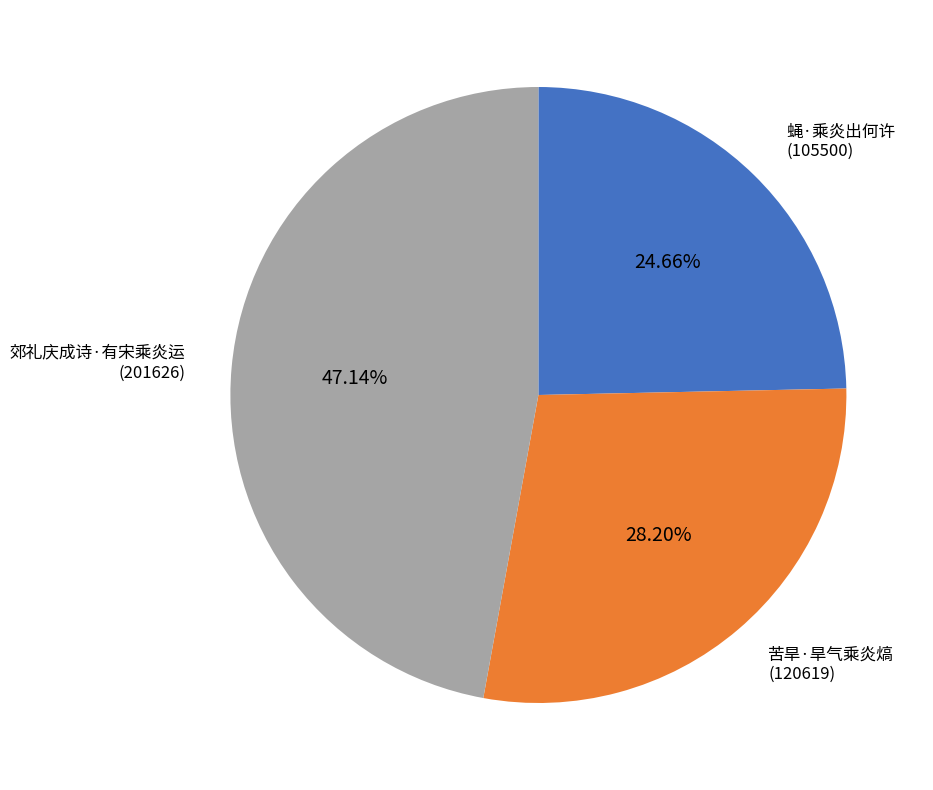

Is there any slice that represents more than half of the pie?

No